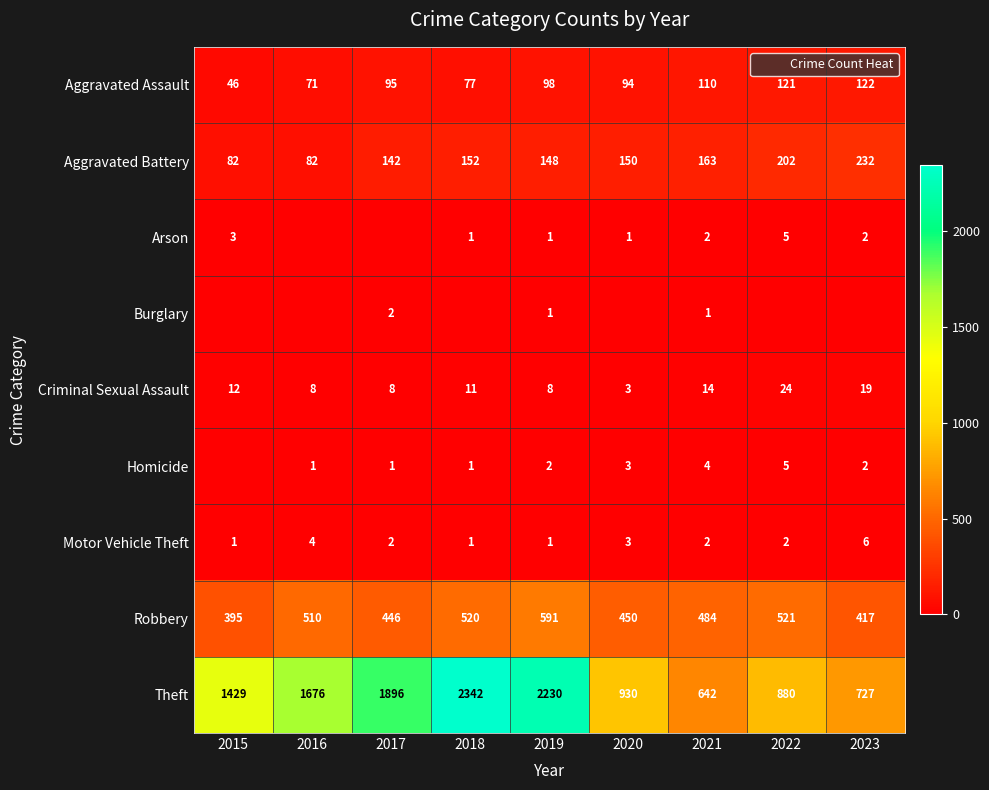

At which label does Arson first exceed 1?

2015